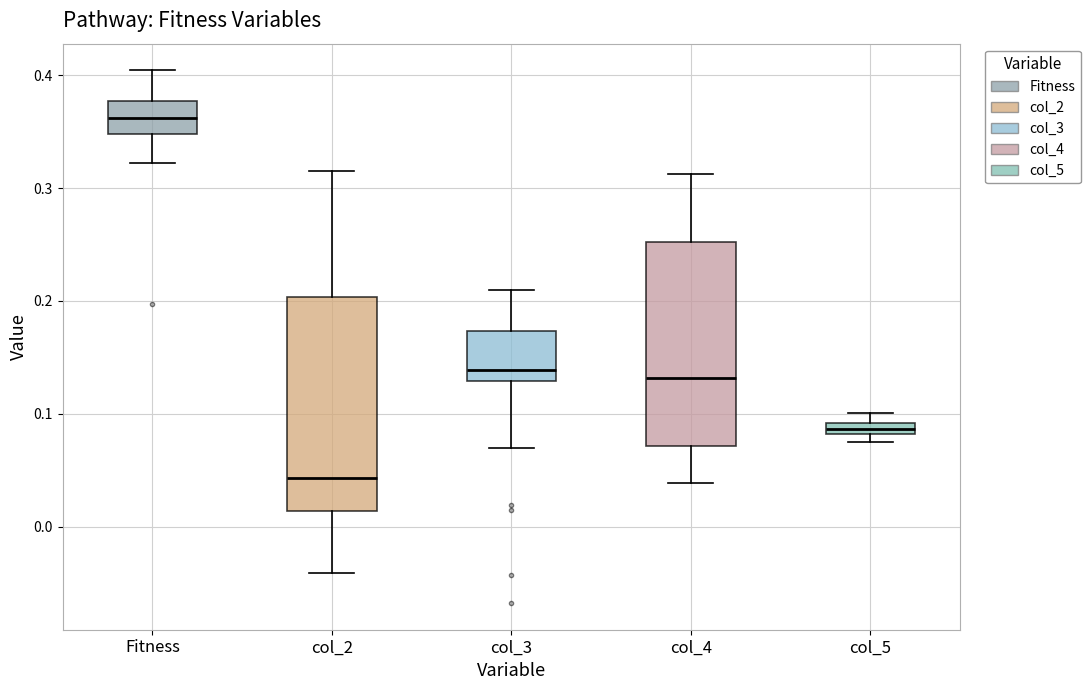

Which box's median line is the highest?

Fitness